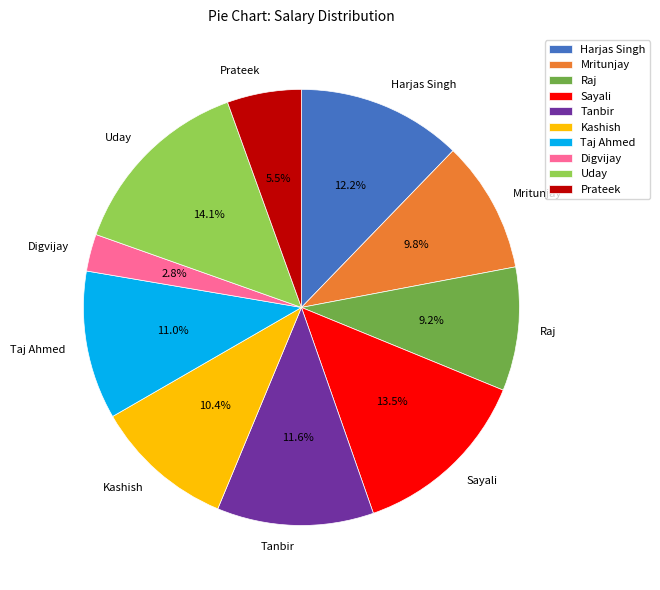

Do Raj and Uday together represent more than half of the pie?

No